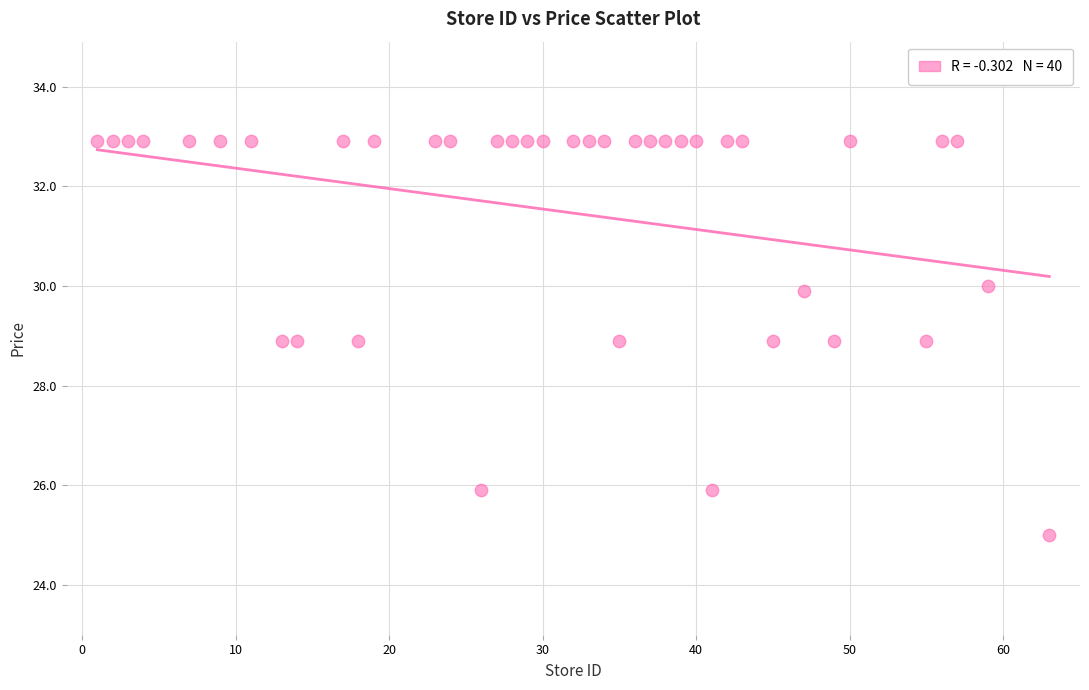

What is the range of Y values (max minus min)?

7.9